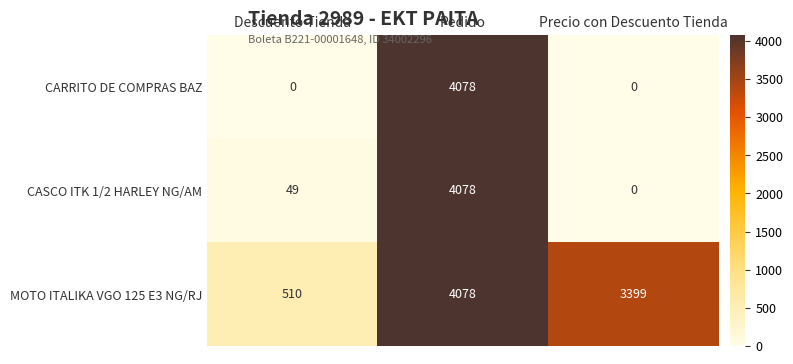

Count the number of data series in this chart.

3